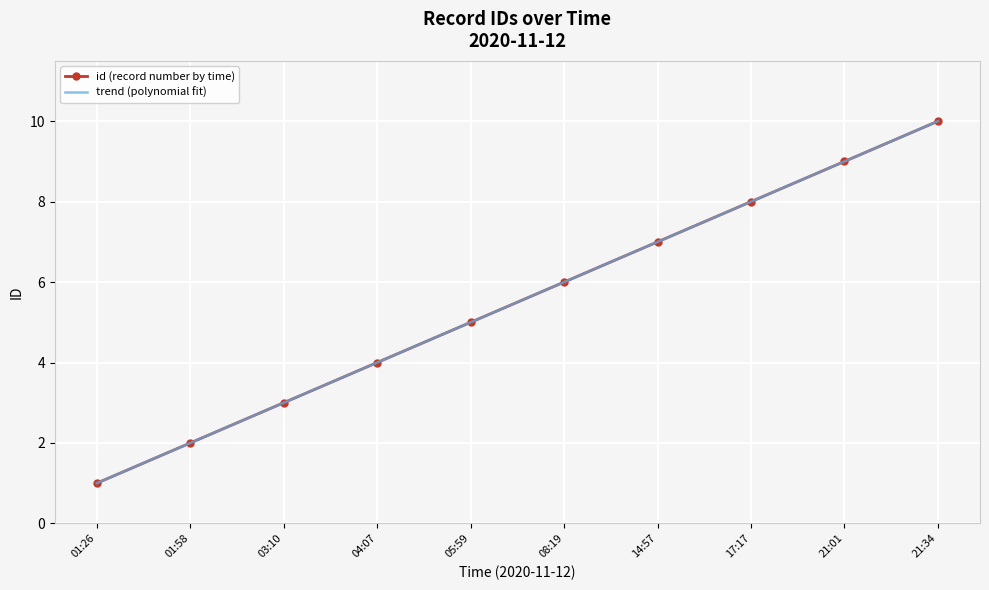

True or false: id (record number by time) has more than 2 interior local peaks.

False